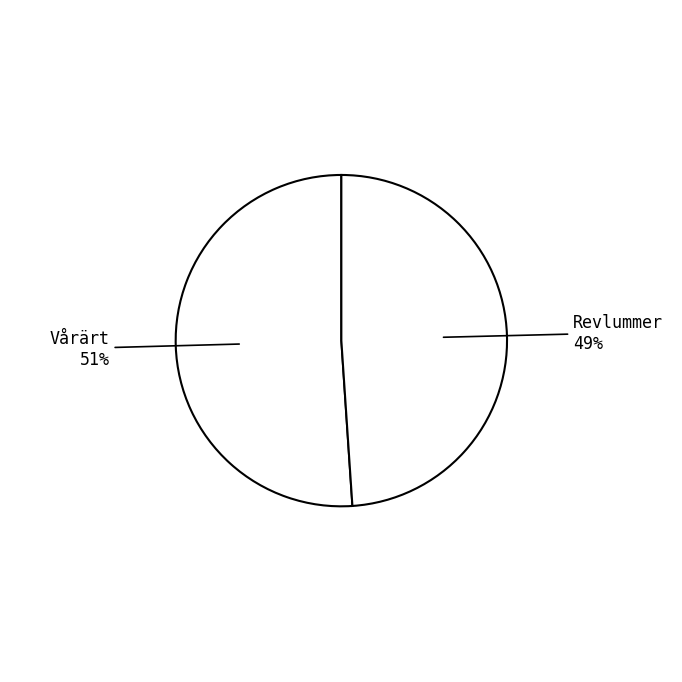

Is it true that Revlummer 49% is 41% of the pie?

False